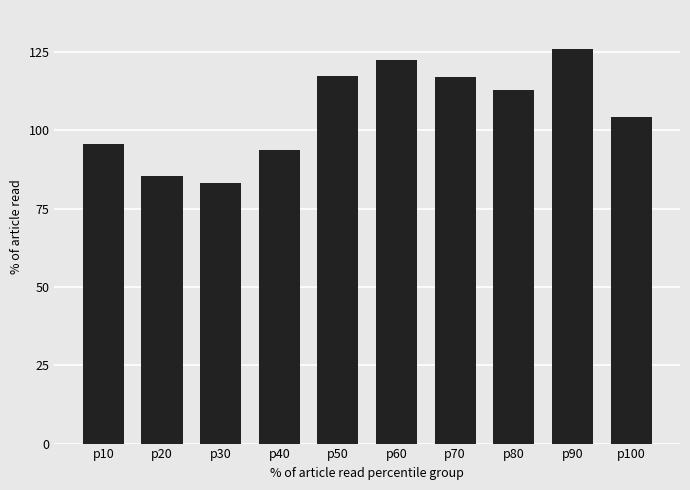

Which has a higher value, p10 or p40?

p10